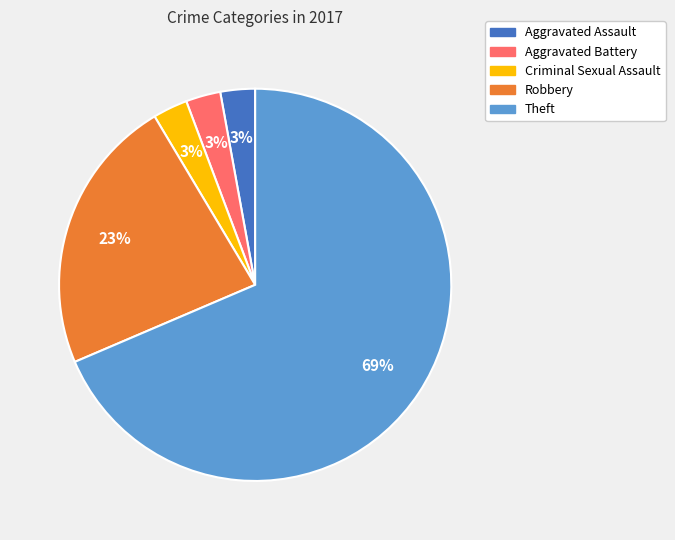

True or false: Aggravated Assault accounts for 3% of the total.

True